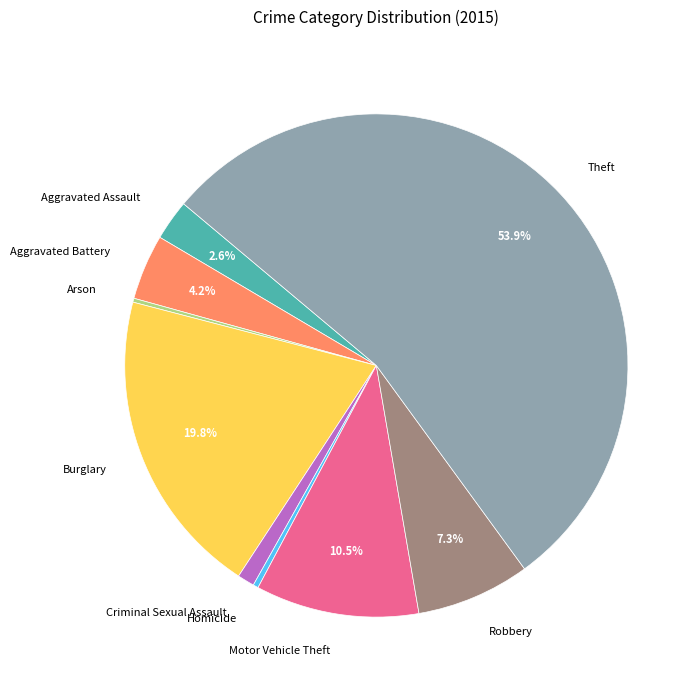

To the nearest percent, what percentage of the pie is Criminal Sexual Assault?

1%